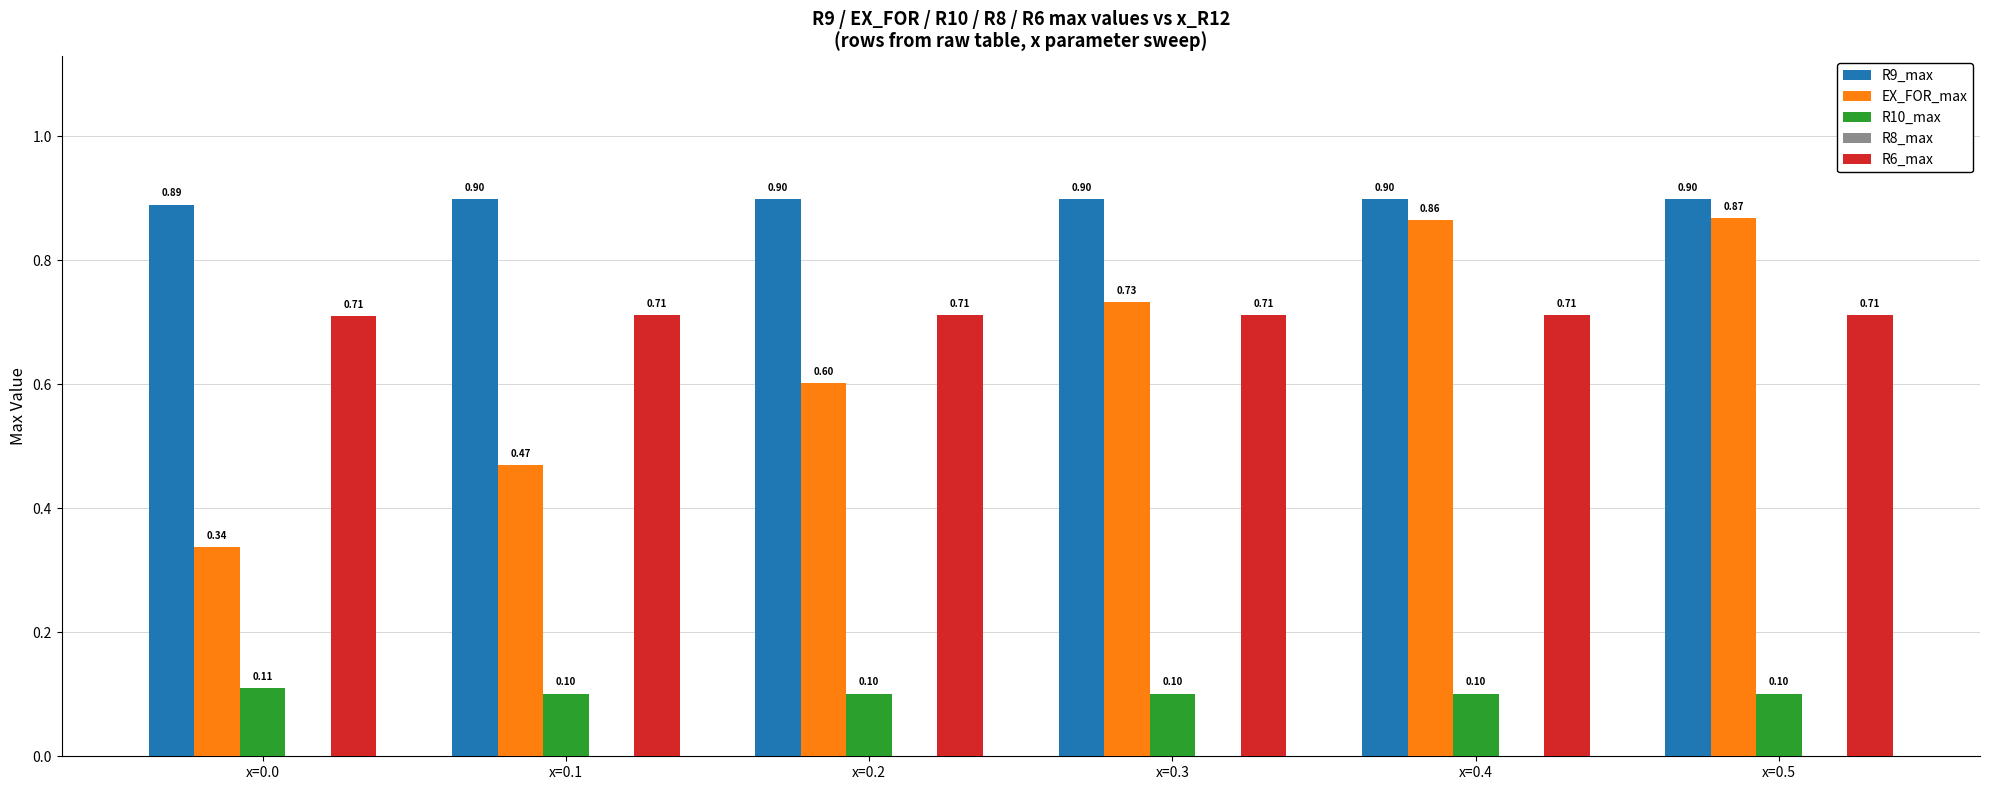

Which series has the largest range (max minus min)?

EX_FOR_max